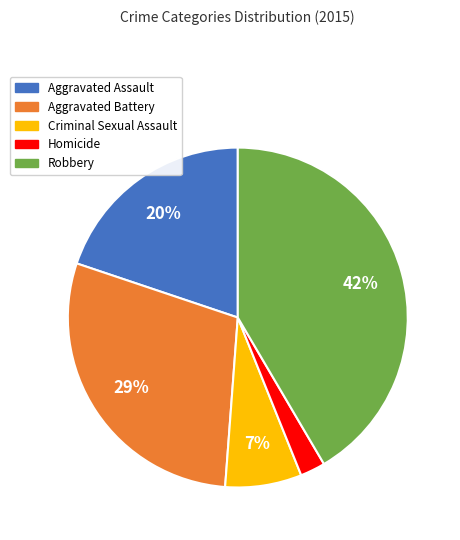

Count the number of slices in the pie.

5